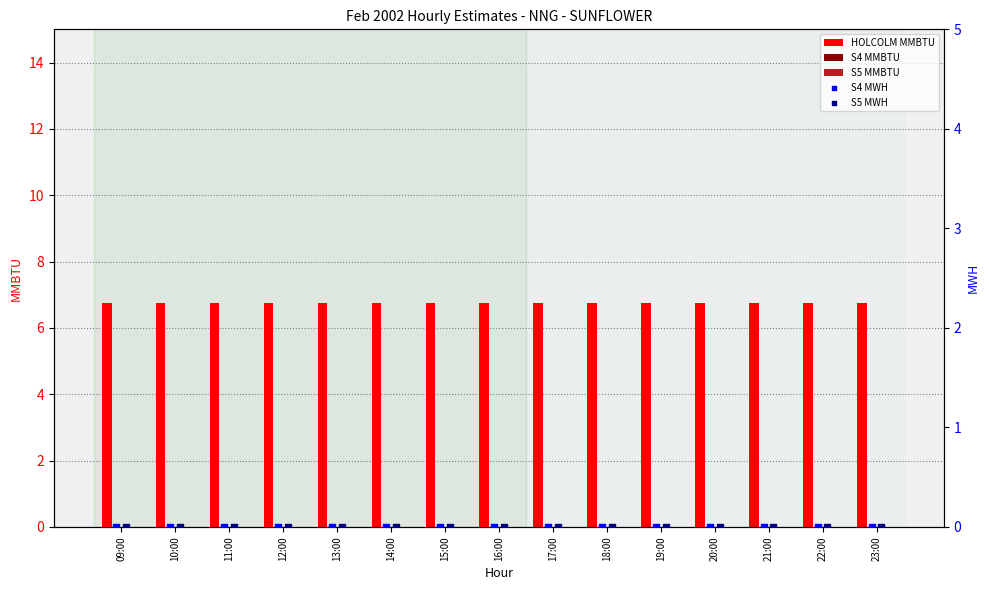

Which series has the largest Y range (max minus min)?

HOLCOLM MMBTU